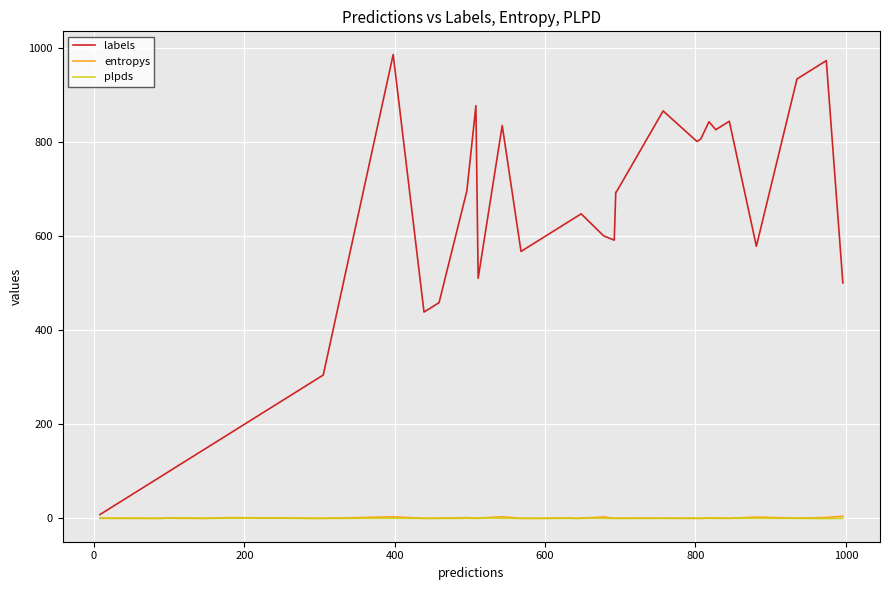

Which series has the widest spread of values?

labels